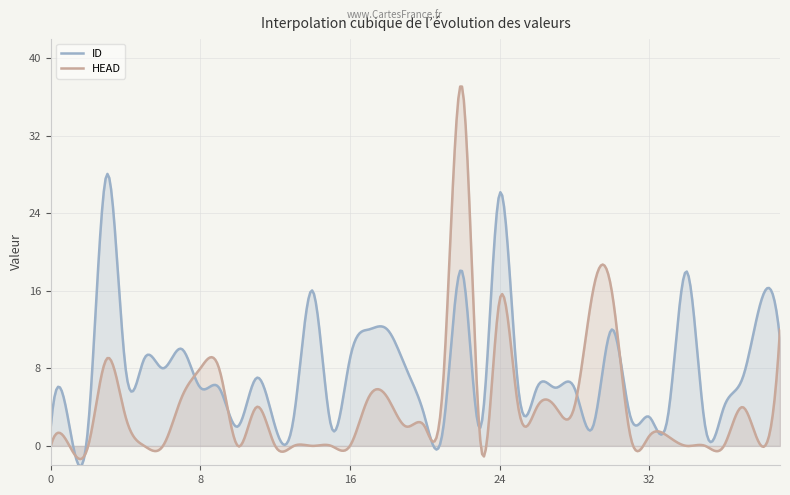

What is the difference between the maximum and minimum values in the ID series?

30.2